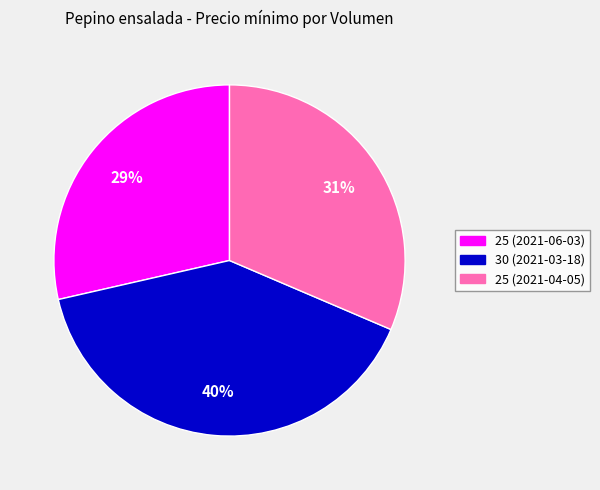

Is it true that 25 (2021-06-03) is 42% of the pie?

False